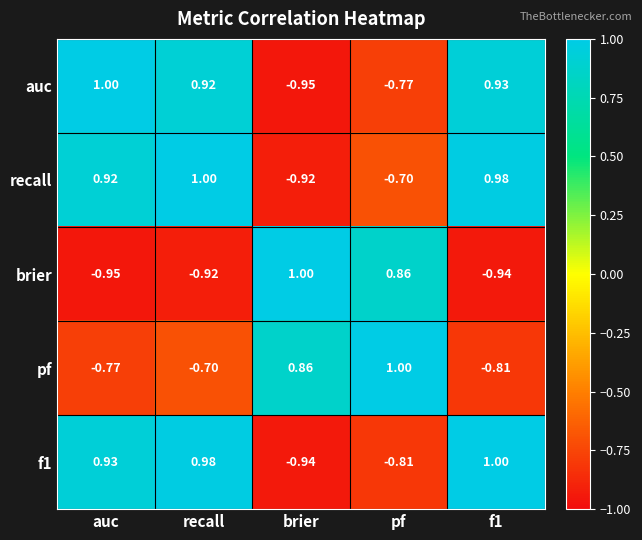

At which label does recall reach its minimum?

brier